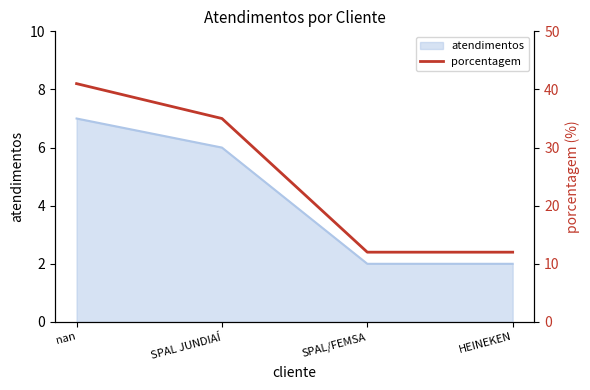

The value at HEINEKEN is 12. True or false?

True